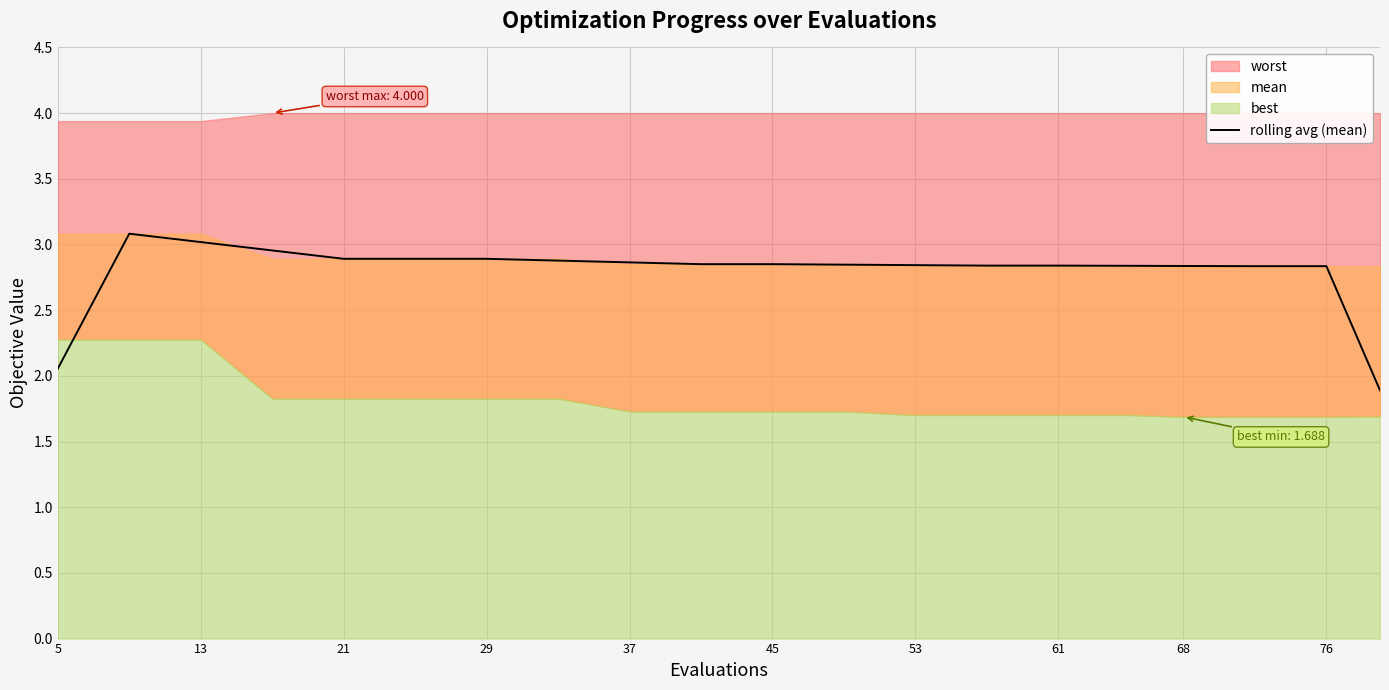

The value of rolling avg (mean) at 76 is 2.8. True or false?

True